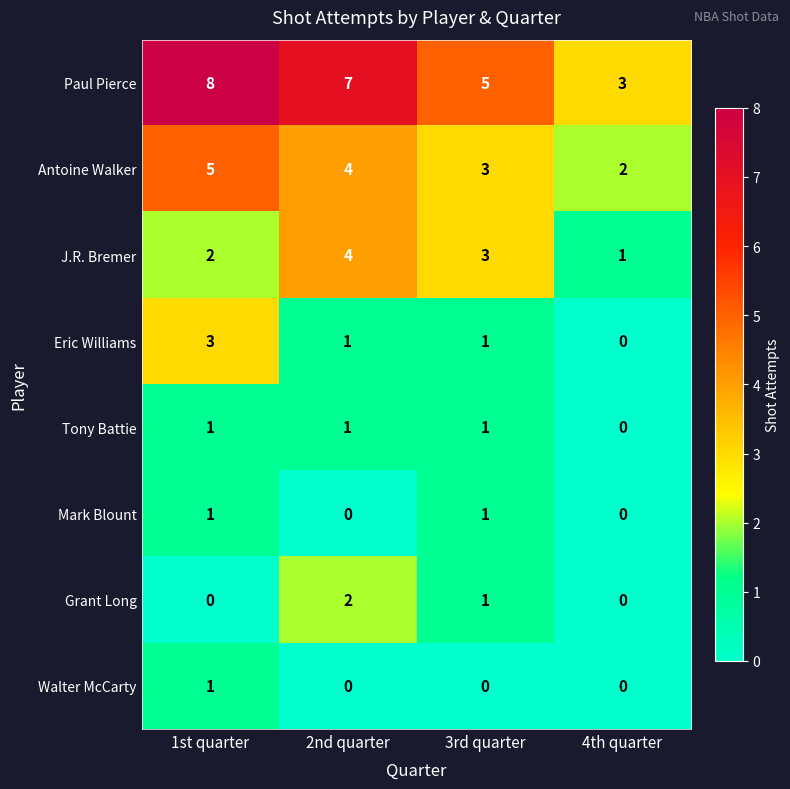

List the labels in order of J.R. Bremer value, largest first.

2nd quarter, 3rd quarter, 1st quarter, 4th quarter